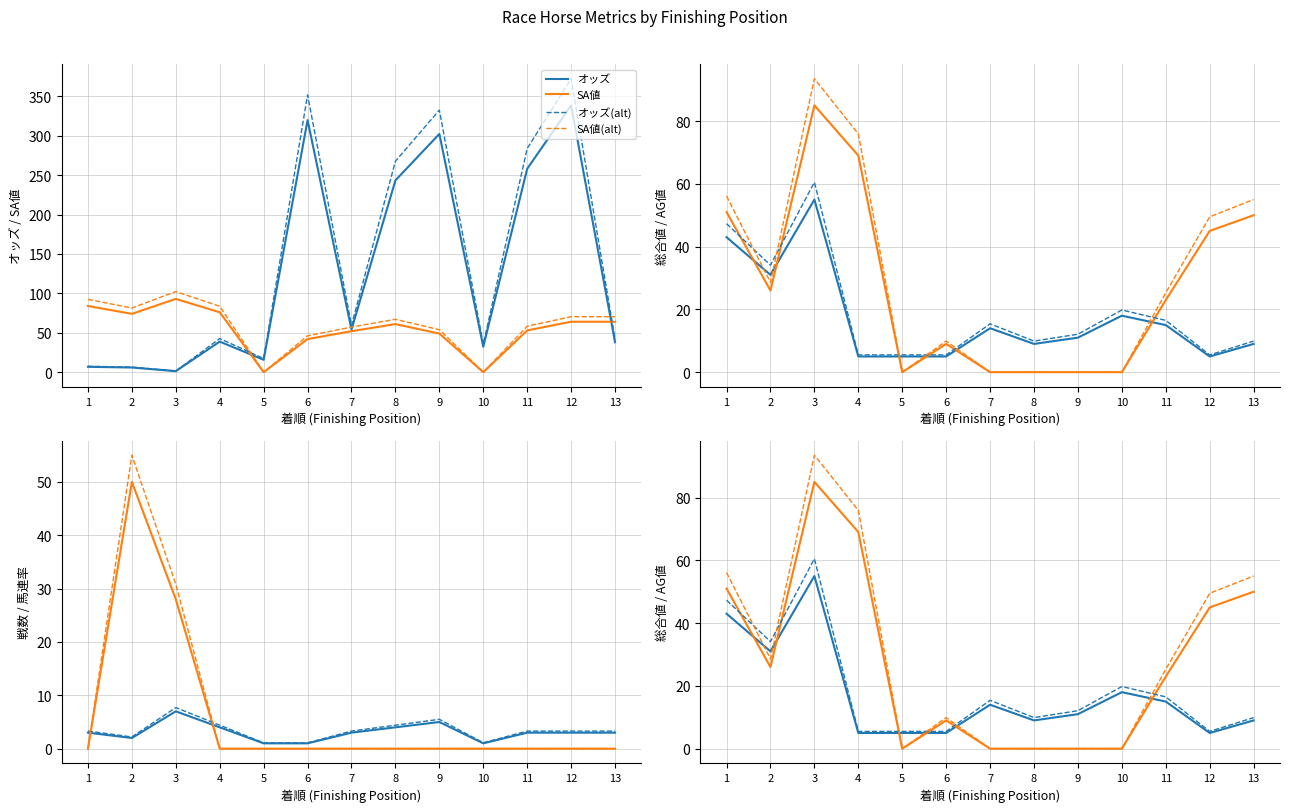

Is it true that オッズ equals 471.6 at 6?

False